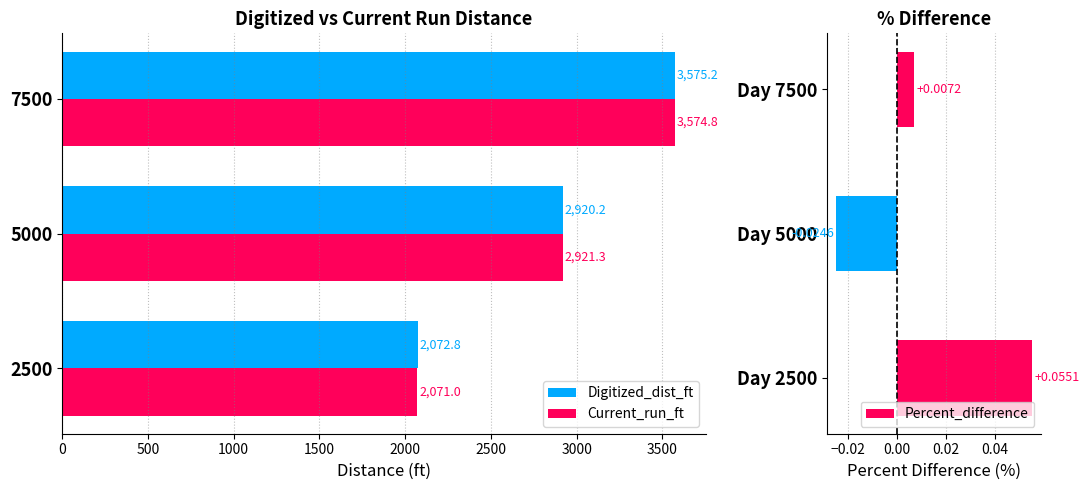

What is the difference between the second highest and minimum values in the Digitized_dist_ft series?

847.4